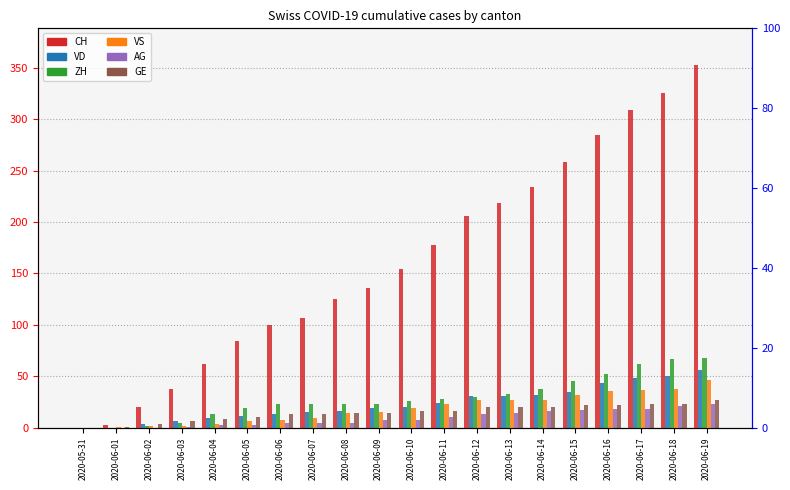

Reading left to right, extract all data points from this chart.

CH: 0	3	20	38	62	84	100	107	125	136	154	178	206	218	234	258	285	309	325	353
VD: 0	0	4	6	9	11	13	15	16	19	20	24	31	31	32	35	43	48	50	56
ZH: 0	0	2	5	13	19	23	23	23	23	26	28	30	33	38	45	52	62	67	68
VS: 0	1	2	2	4	6	7	9	14	15	19	23	27	27	27	32	36	37	38	46
AG: 0	0	0	1	3	3	5	5	5	7	7	10	13	14	16	17	18	18	21	23
GE: 0	1	4	6	8	10	13	13	14	14	16	16	20	20	20	22	22	23	23	27